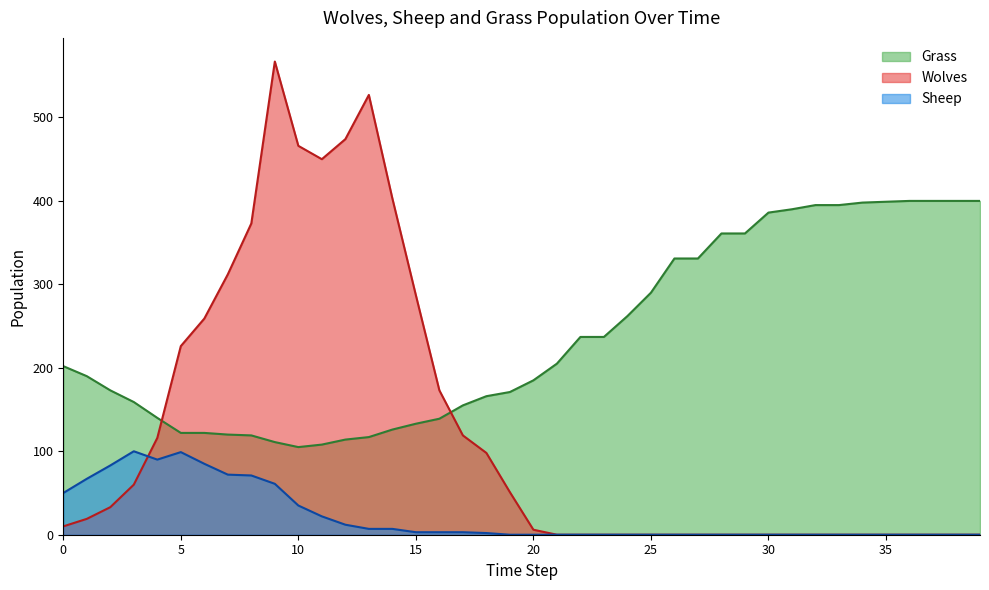

True or false: Sheep and Grass cross at least once.

False